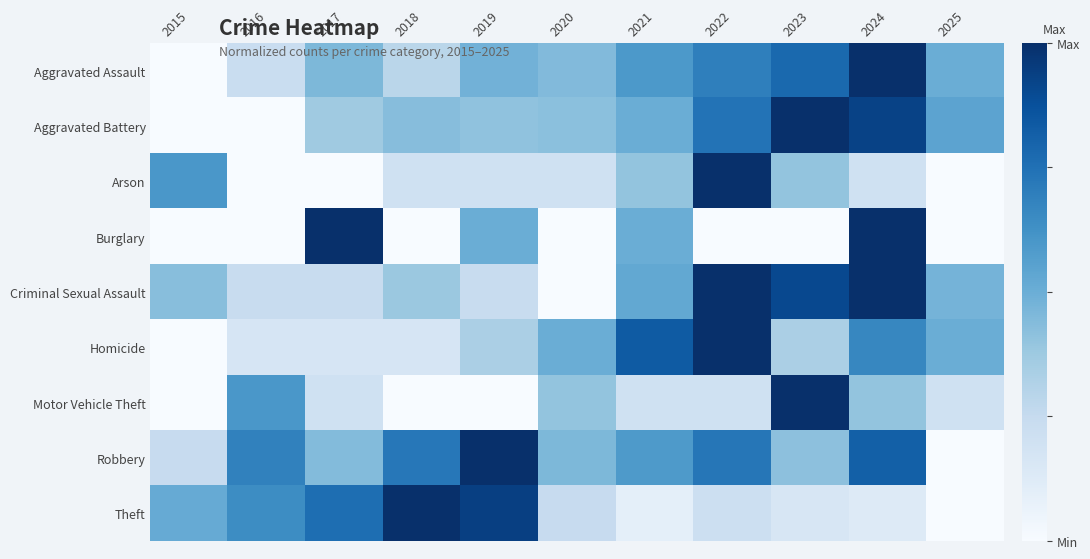

Reading left to right, extract all data points from this chart.

Aggravated Assault: 2015=0.0	2016=0.2	2017=0.5	2018=0.3	2019=0.5	2020=0.4	2021=0.6	2022=0.7	2023=0.8	2024=1.0	2025=0.5
Aggravated Battery: 2015=0.0	2016=0.0	2017=0.4	2018=0.4	2019=0.4	2020=0.4	2021=0.5	2022=0.7	2023=1.0	2024=0.9	2025=0.5
Arson: 2015=0.6	2016=0.0	2017=0.0	2018=0.2	2019=0.2	2020=0.2	2021=0.4	2022=1.0	2023=0.4	2024=0.2	2025=0.0
Burglary: 2015=0.0	2016=0.0	2017=1.0	2018=0.0	2019=0.5	2020=0.0	2021=0.5	2022=0.0	2023=0.0	2024=1.0	2025=0.0
Criminal Sexual Assault: 2015=0.4	2016=0.2	2017=0.2	2018=0.4	2019=0.2	2020=0.0	2021=0.5	2022=1.0	2023=0.9	2024=1.0	2025=0.5
Homicide: 2015=0.0	2016=0.2	2017=0.2	2018=0.2	2019=0.3	2020=0.5	2021=0.8	2022=1.0	2023=0.3	2024=0.7	2025=0.5
Motor Vehicle Theft: 2015=0.0	2016=0.6	2017=0.2	2018=0.0	2019=0.0	2020=0.4	2021=0.2	2022=0.2	2023=1.0	2024=0.4	2025=0.2
Robbery: 2015=0.2	2016=0.7	2017=0.4	2018=0.7	2019=1.0	2020=0.5	2021=0.6	2022=0.7	2023=0.4	2024=0.8	2025=0.0
Theft: 2015=0.5	2016=0.6	2017=0.8	2018=1.0	2019=0.9	2020=0.2	2021=0.1	2022=0.2	2023=0.2	2024=0.1	2025=0.0